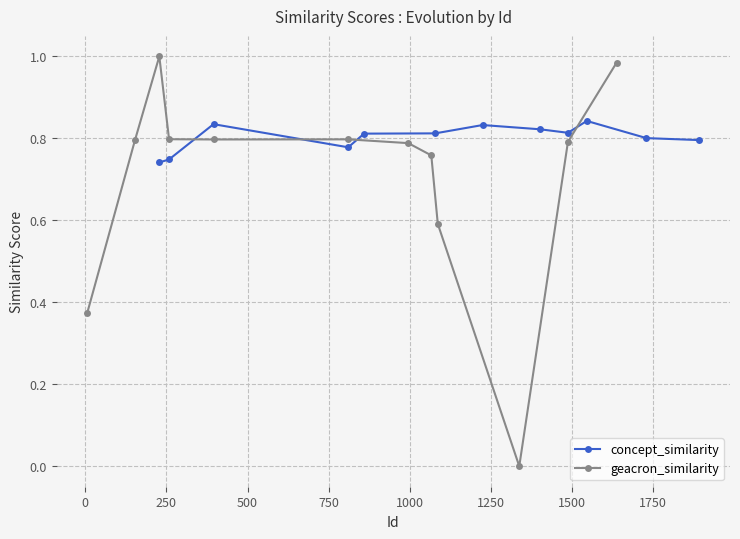

How many lines are shown in the chart?

2